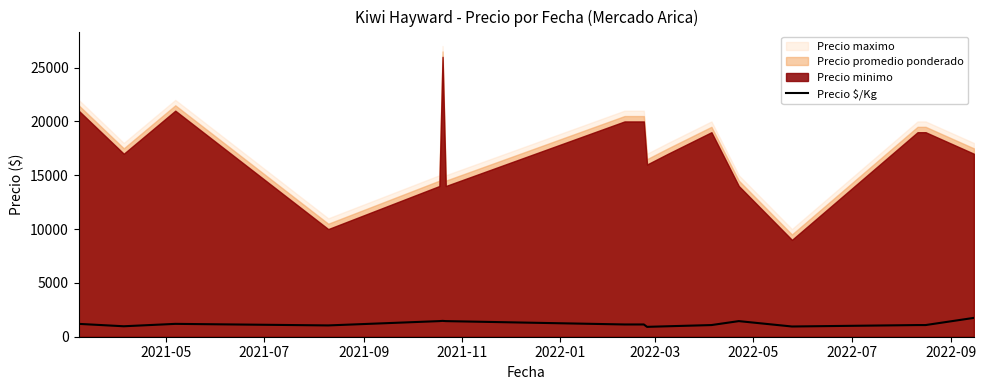

What is the maximum value for Precio $/Kg?

1750